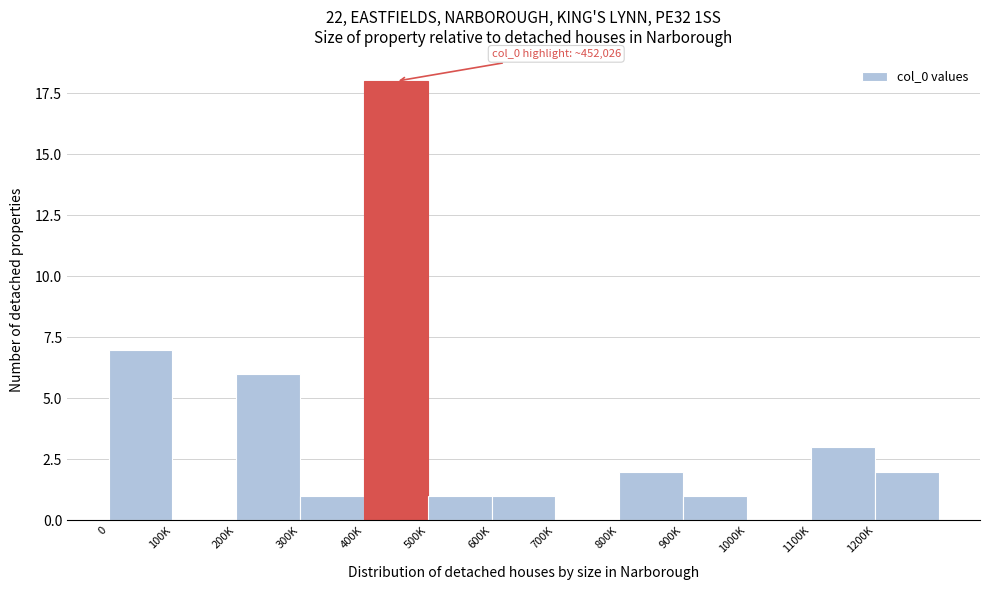

Reading right to left, list all the values displayed in this chart.

1200K=2	1100K=3	1000K=0	900K=1	800K=2	700K=0	600K=1	500K=1	400K=18	300K=1	200K=6	100K=0	0=7